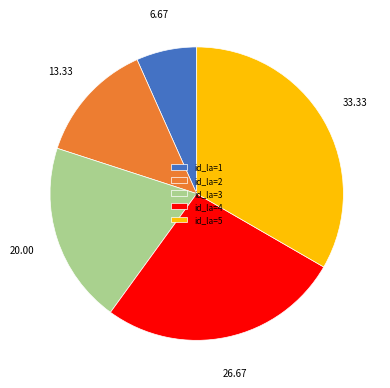

Rank the categories by value from highest to lowest.

id_la=5, id_la=4, id_la=3, id_la=2, id_la=1